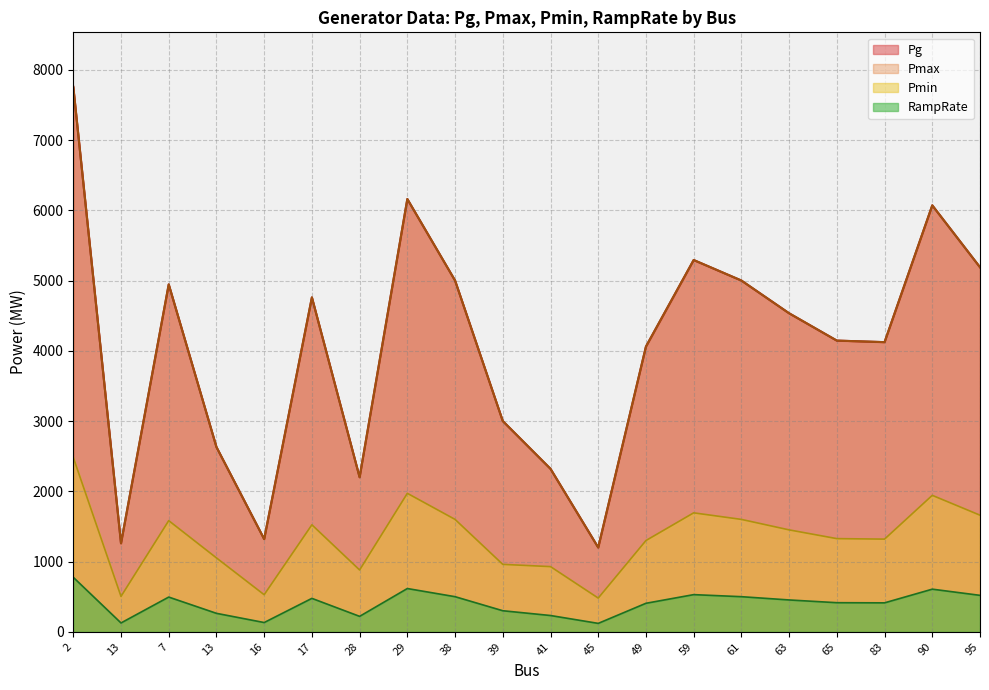

At which category does Pg reach its first local peak?

7